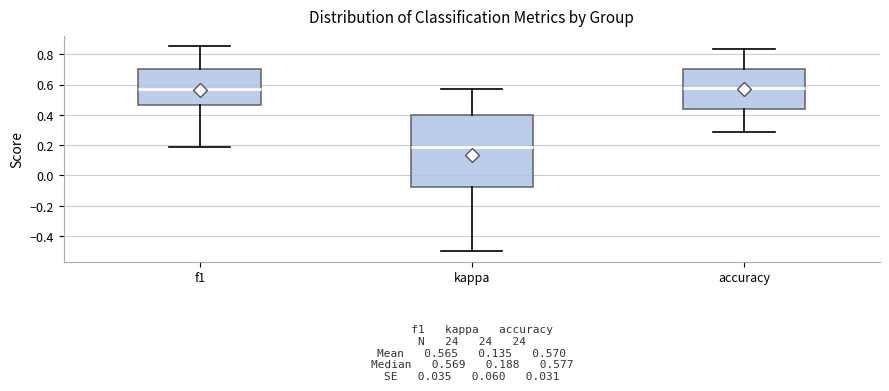

Which box is the tallest, from its lower edge to its upper edge?

kappa